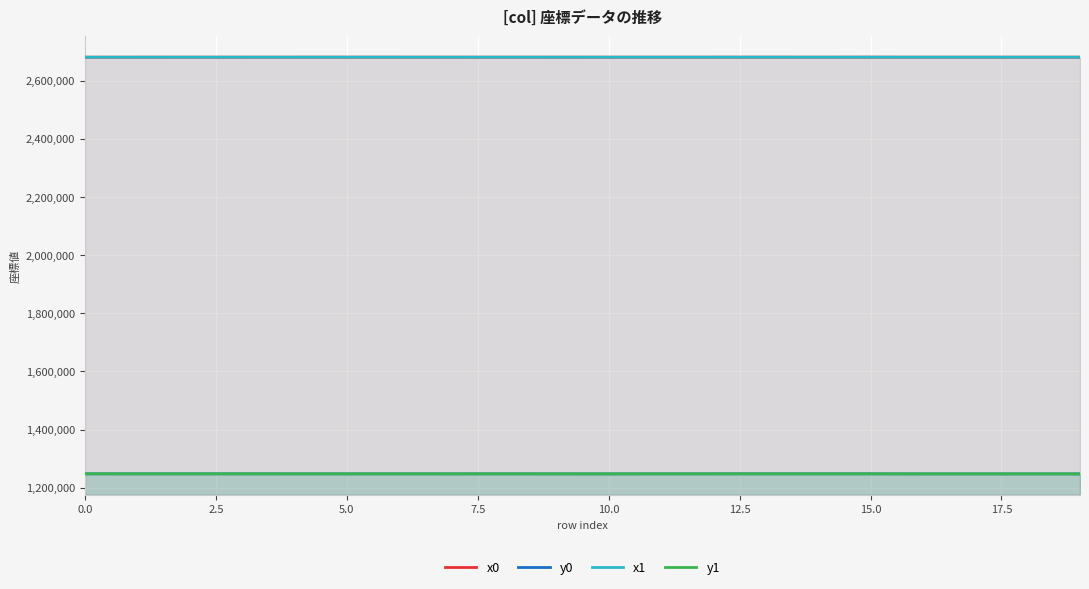

How many interior local valleys does the x1 series have?

6